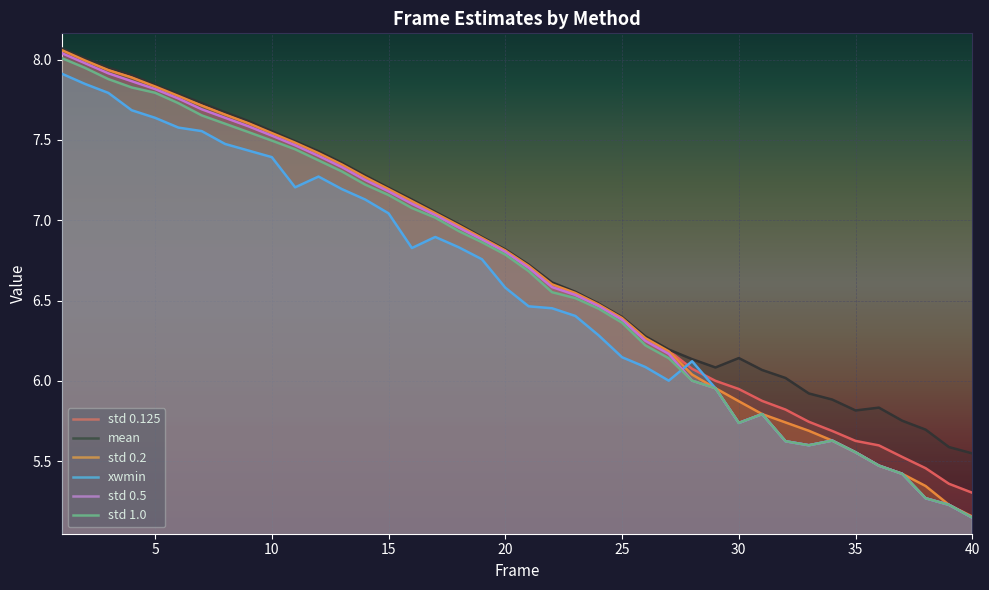

True or false: std 0.5 has a value of 6.4 at 25.

True